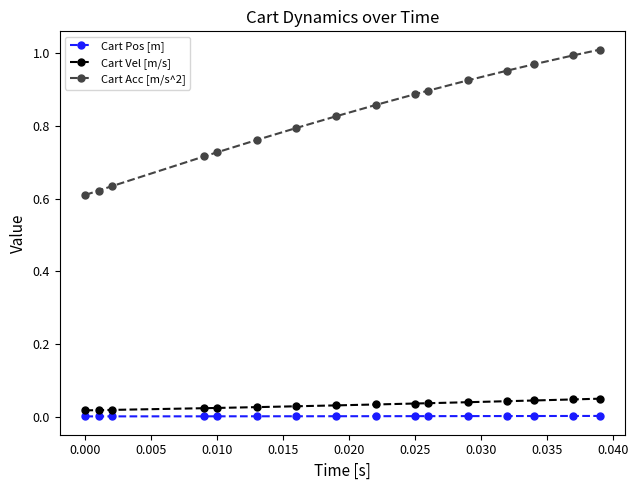

Which series has the largest range (max minus min)?

Cart Acc [m/s^2]